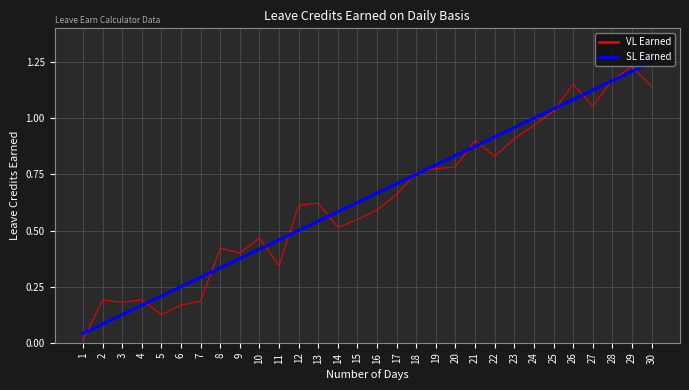

Between 24 and 28, which series saw the biggest shift?

VL Earned